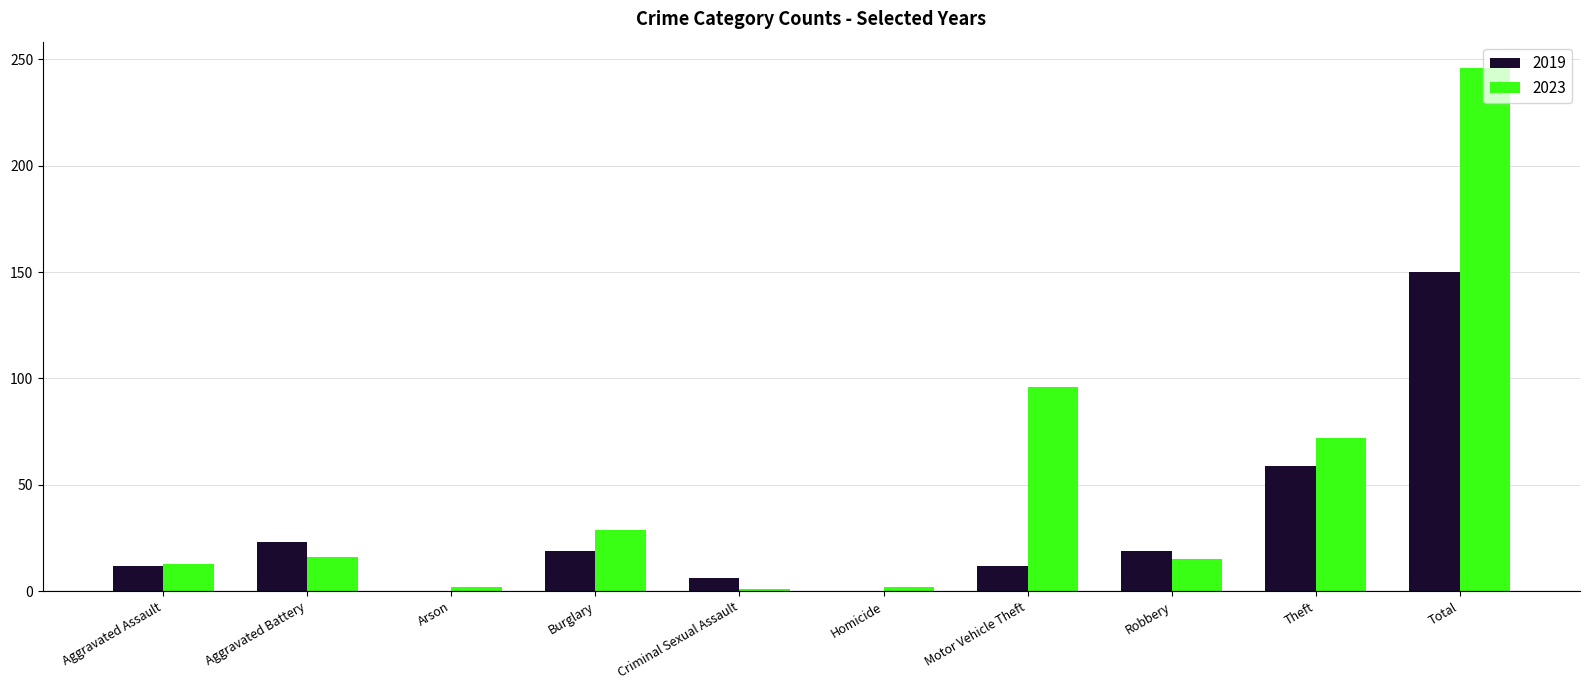

Read the 2023 value at Burglary, to the nearest 50.

50